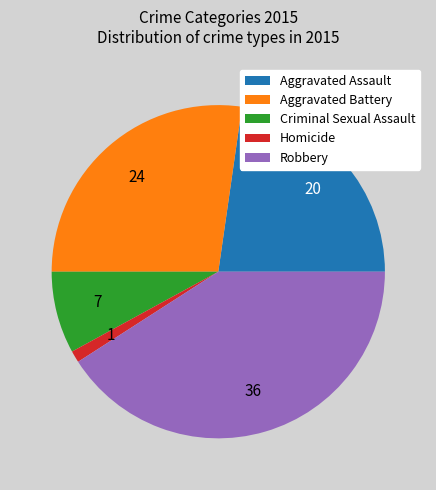

Rank the categories by value from lowest to highest.

Homicide, Criminal Sexual Assault, Aggravated Assault, Aggravated Battery, Robbery